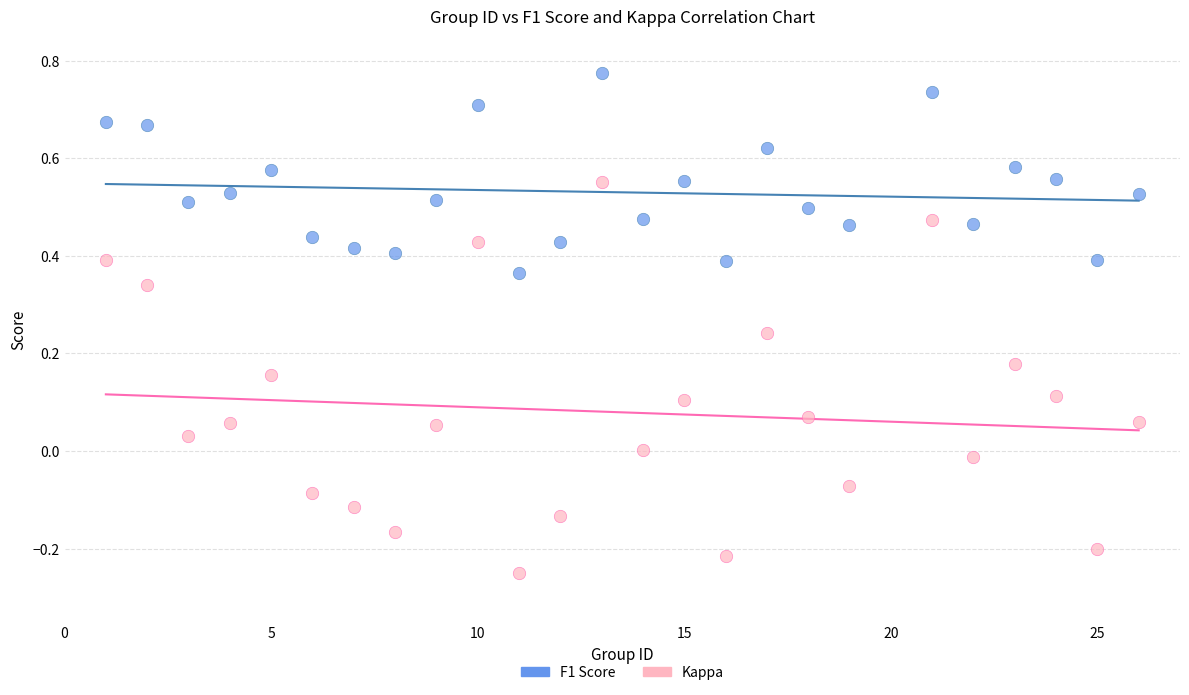

Which series contains the highest Y value?

F1 Score